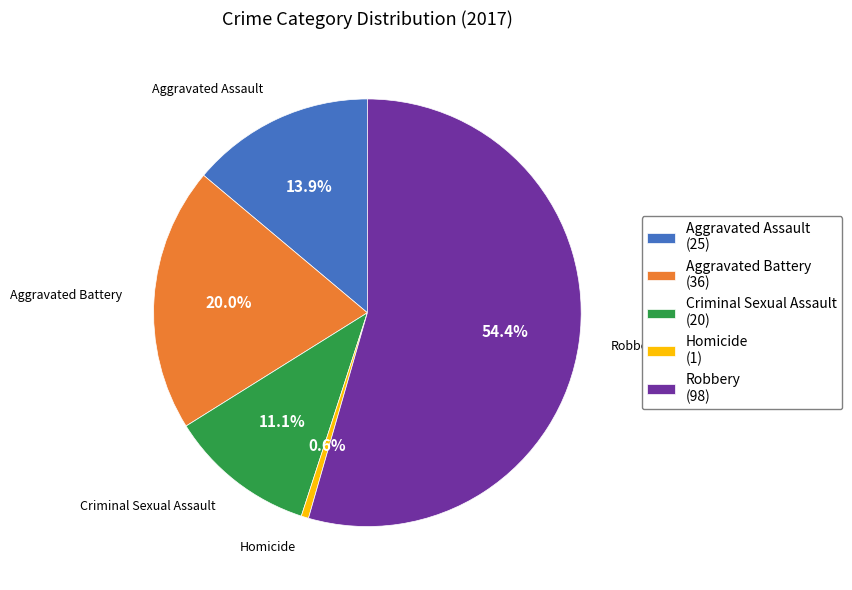

Which slice is the largest?

Robbery